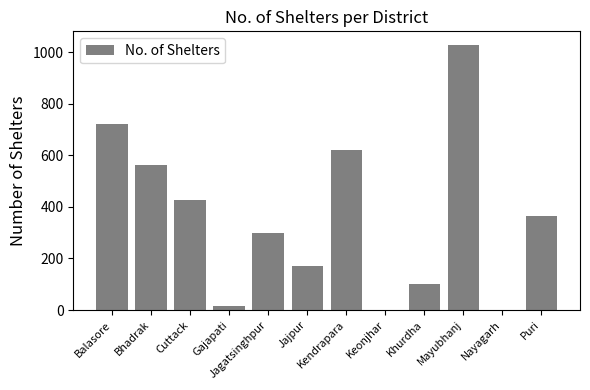

What is the greatest value displayed?

1029